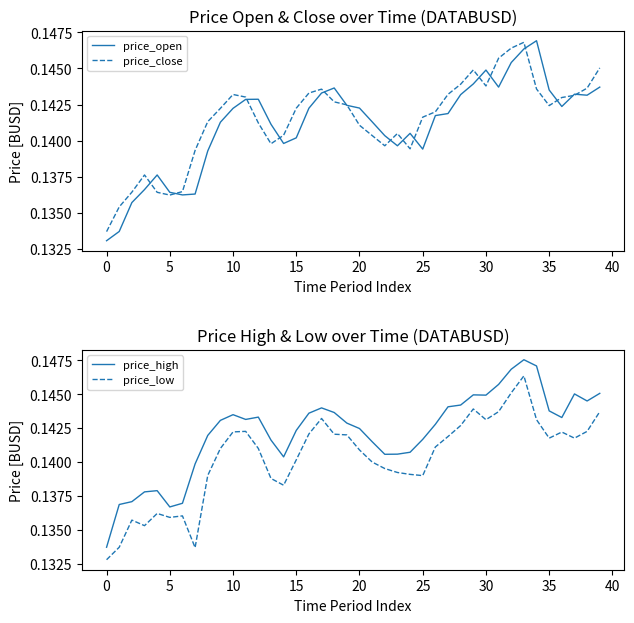

What is the sum of all price_close values?

5.7